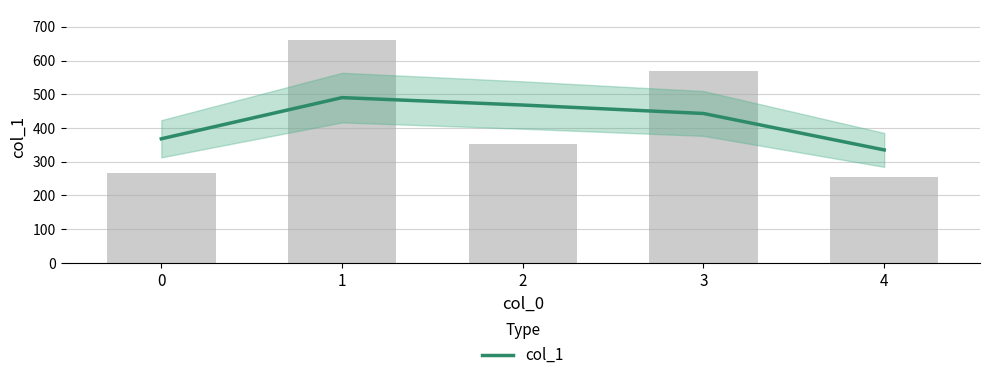

List the labels in order of value, largest first.

1, 2, 3, 0, 4